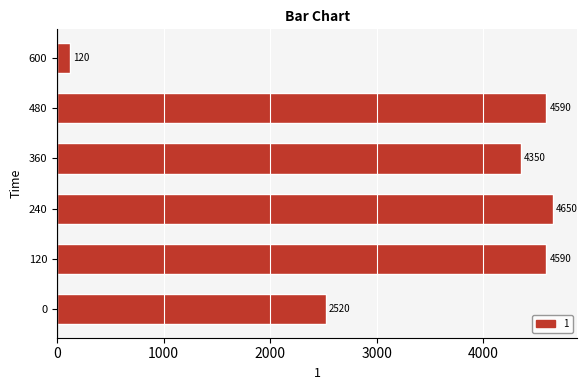

What is the difference between the values at 0 and 600?

2400